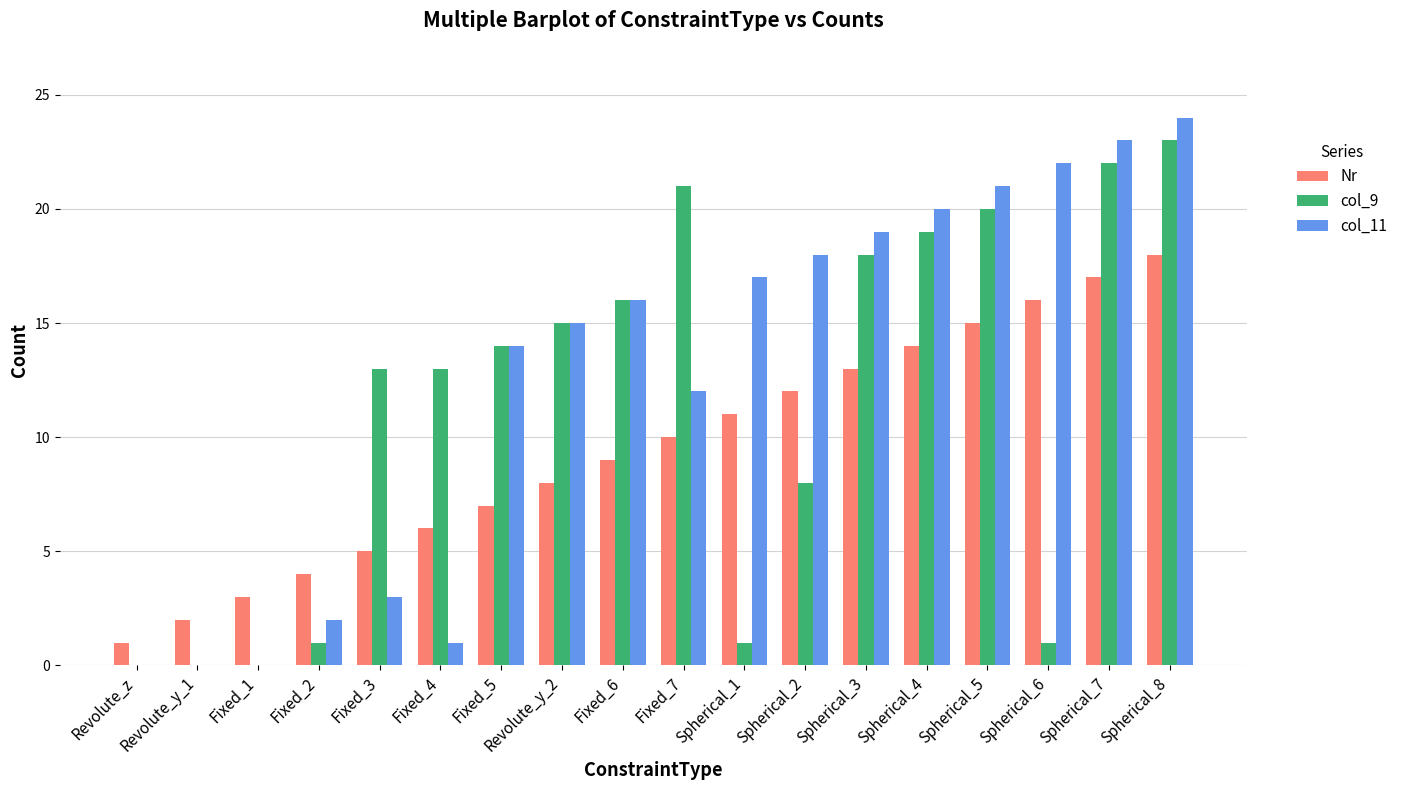

Which series changed the most between Fixed_2 and Revolute_y_2?

col_9